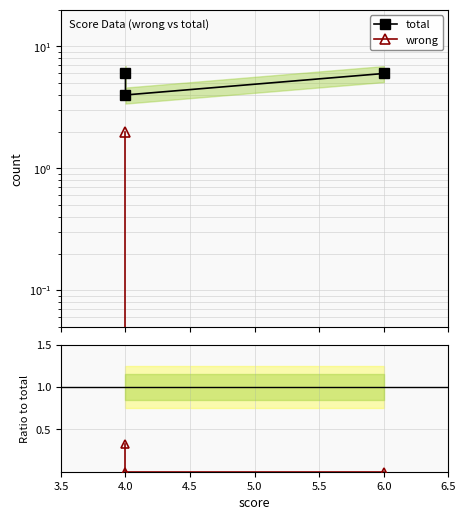

Which series has the largest range (max minus min)?

total